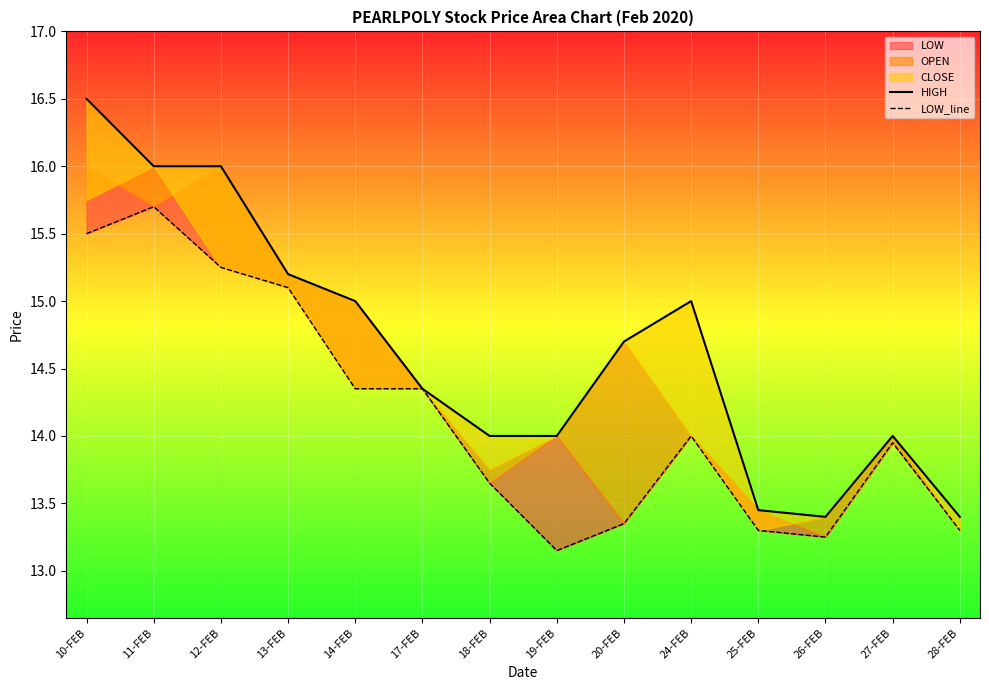

True or false: HIGH and LOW_line intersect in this chart.

False